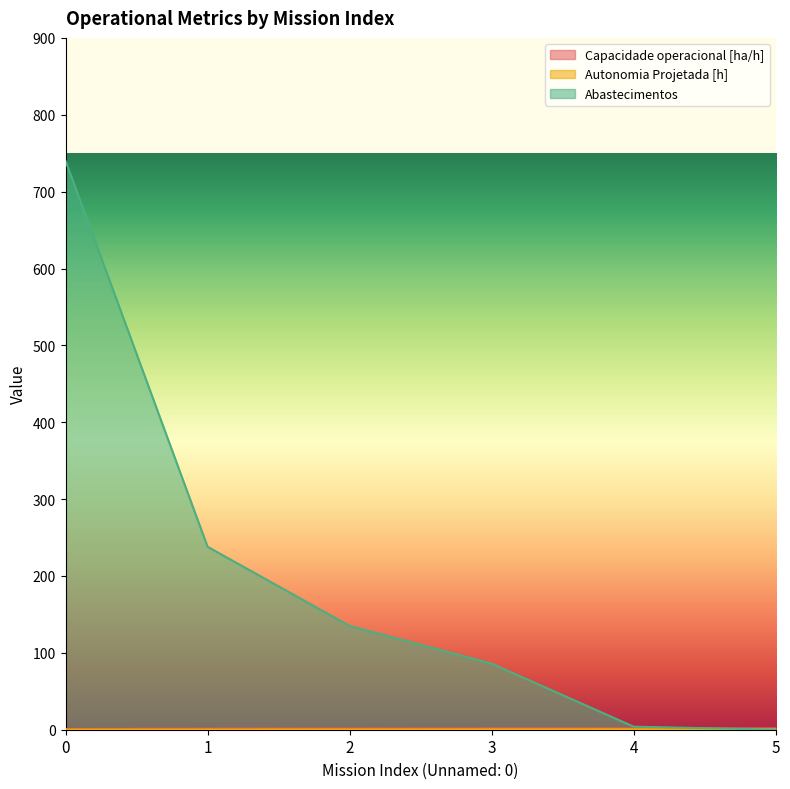

At which category does the chart reach its minimum across all series?

5